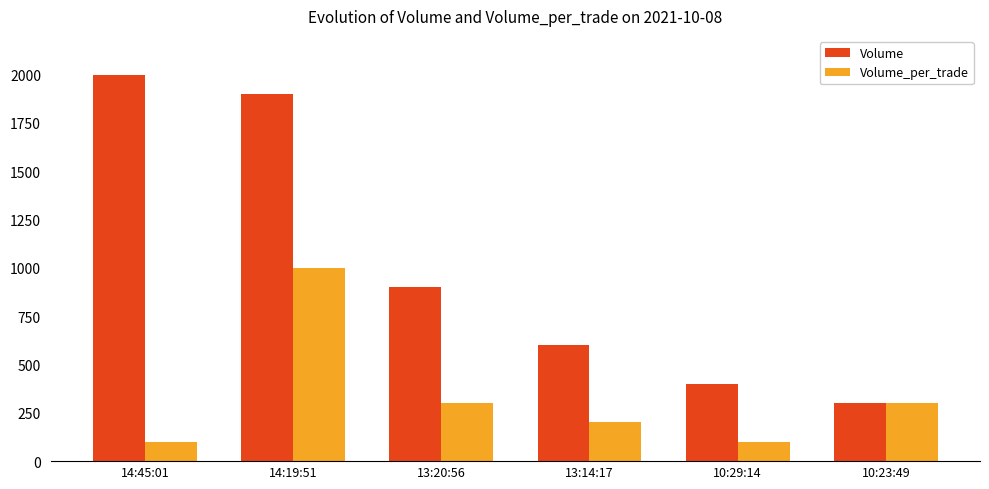

What are all the series names shown in the legend?

Volume, Volume_per_trade